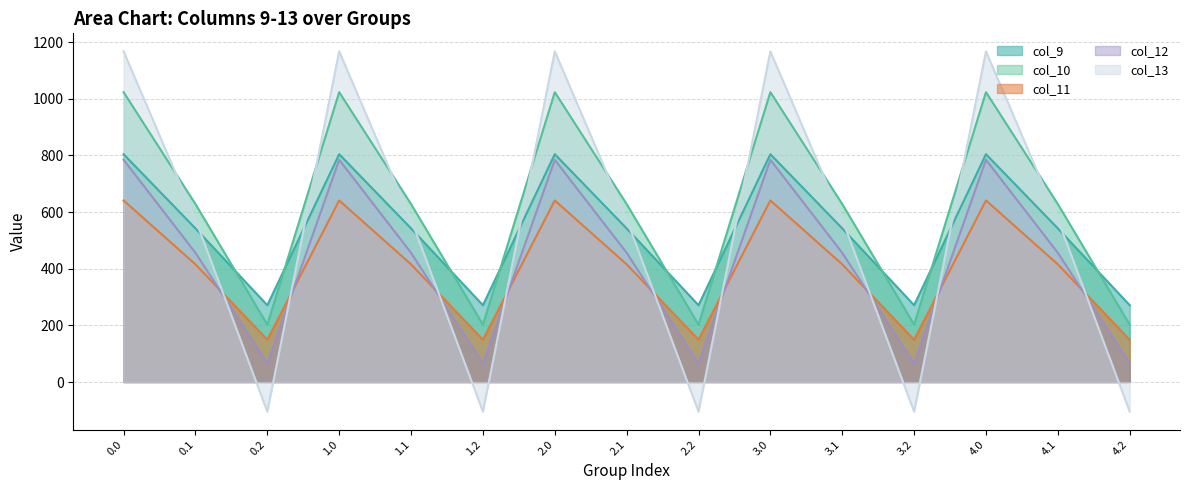

In col_13, how many points are lower than both neighbors (excluding endpoints)?

4